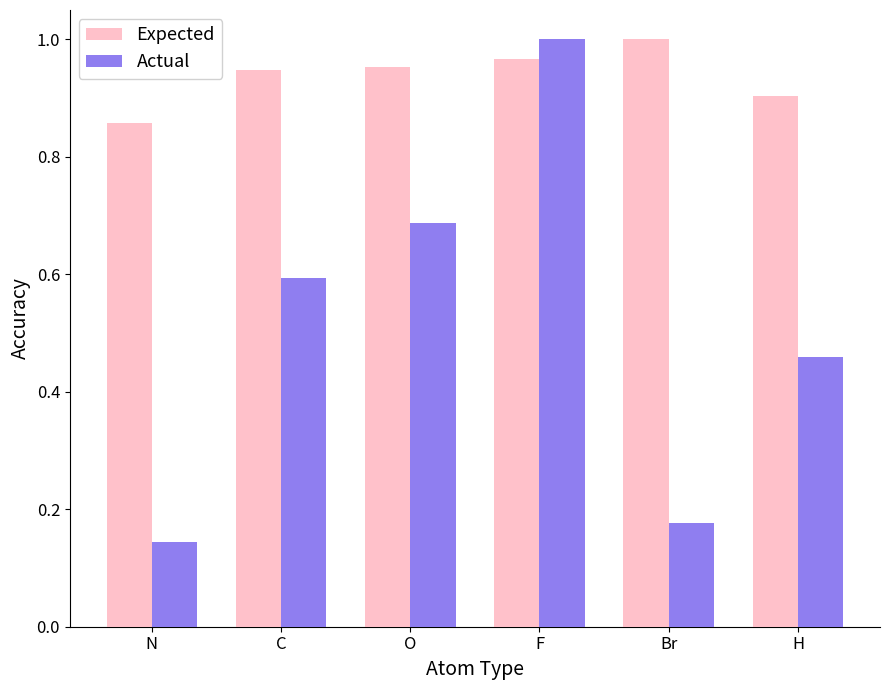

Is it true that Expected equals 1.0 at F?

True